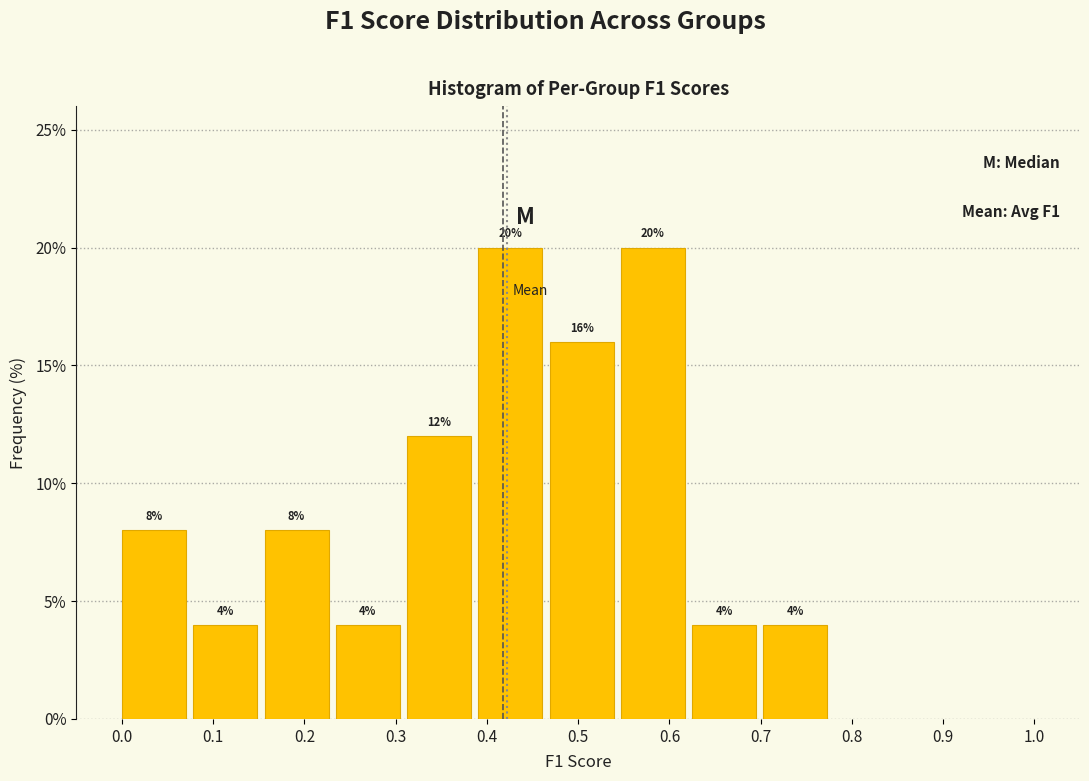

Reading left to right, list every bar in this chart as the range it spans on the x-axis followed by its height. The bar edges are not printed on the chart, so give them approximately, as read against the axis.

0.00 to 0.08: 8
0.08 to 0.16: 4
0.16 to 0.23: 8
0.23 to 0.31: 4
0.31 to 0.39: 12
0.39 to 0.47: 20
0.47 to 0.55: 16
0.55 to 0.62: 20
0.62 to 0.70: 4
0.70 to 0.78: 4